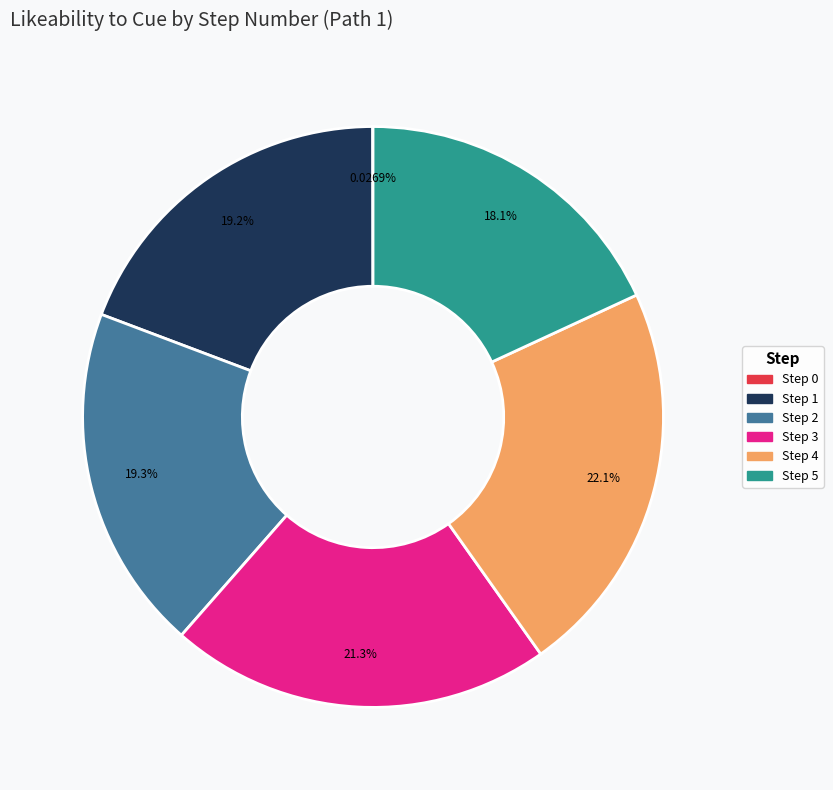

What percentage do Step 5 and Step 4 together represent?

40.2%